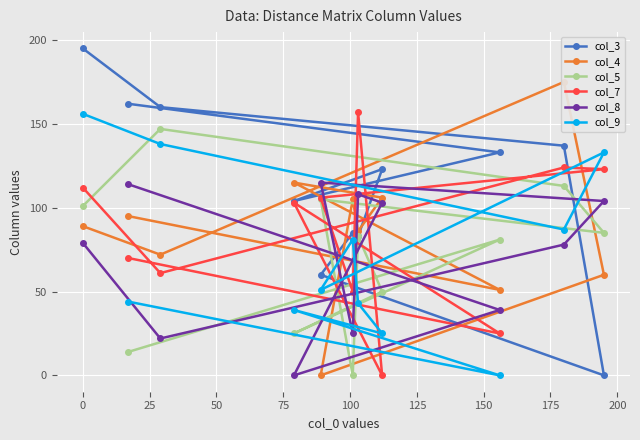

What are all the series names shown in the legend?

col_3, col_4, col_5, col_7, col_8, col_9